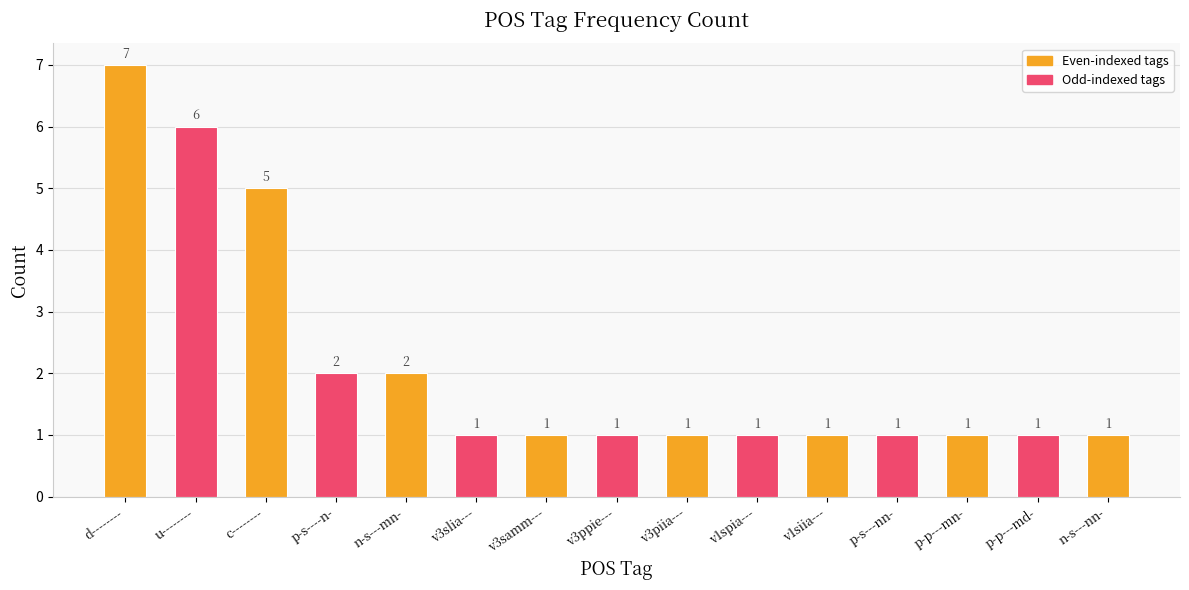

Count the number of data series in this chart.

1